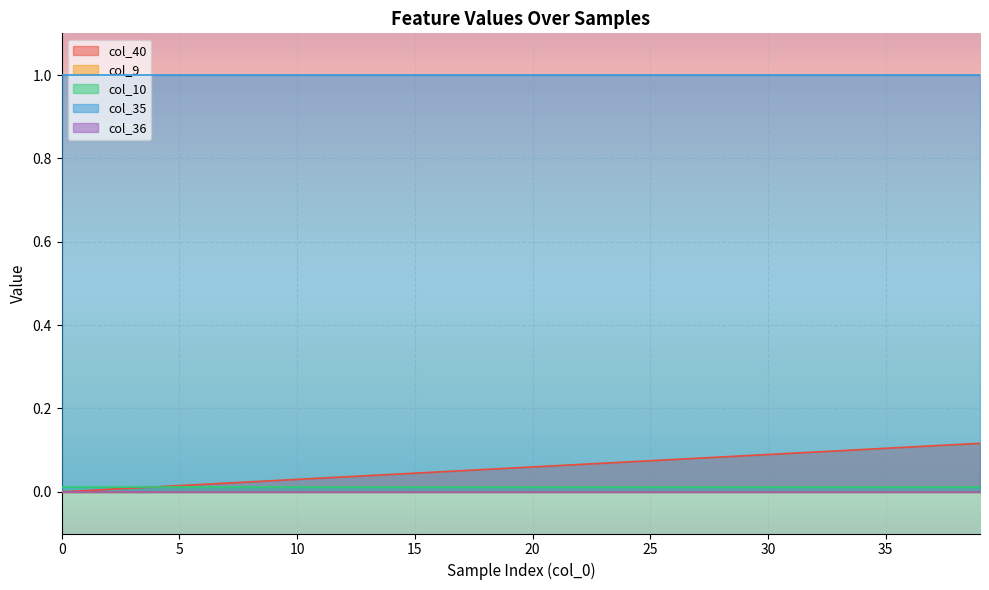

True or false: col_10 and col_9 cross at least once.

False